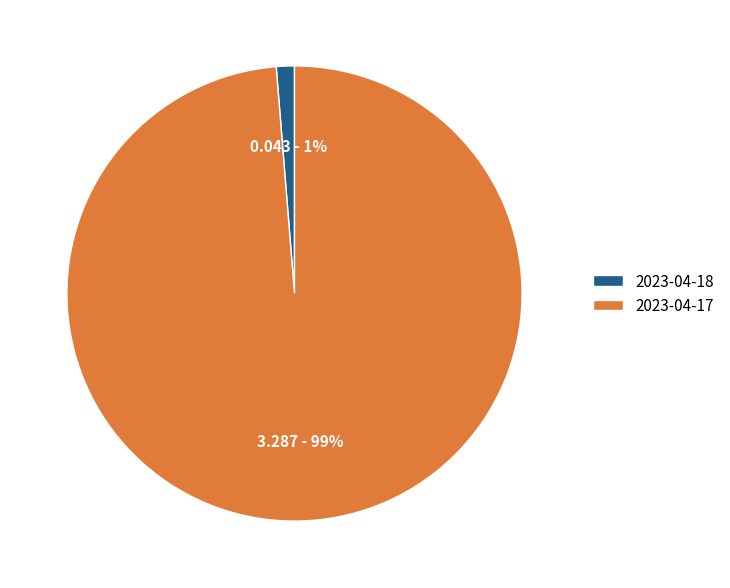

Count the number of slices in the pie.

2